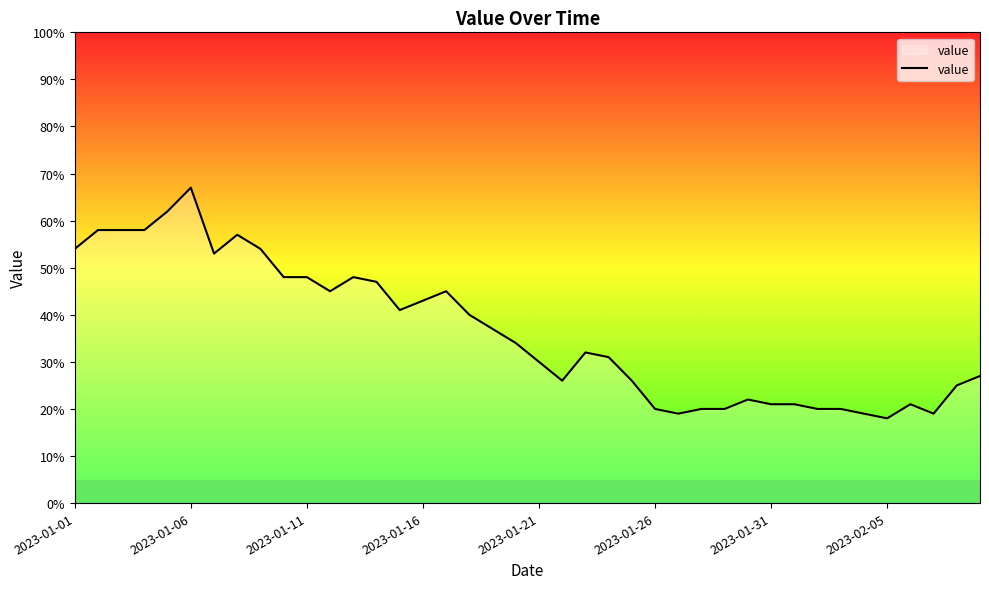

True or false: the data shows 67 at 2023-01-06.

True